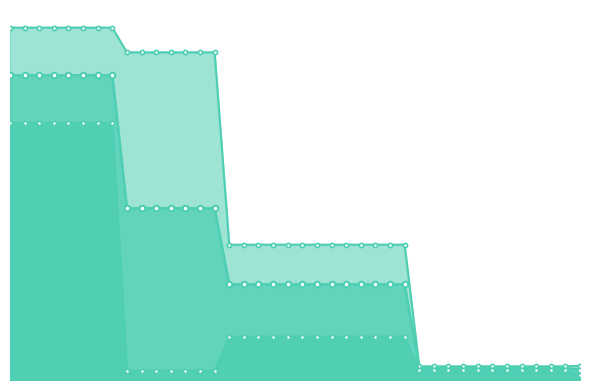

Which series changed the most between 19 and 23?

mean_line